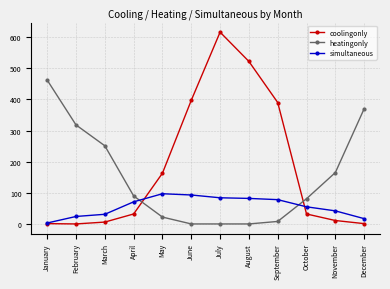

Does the chart display data point markers on the line(s)?

Yes